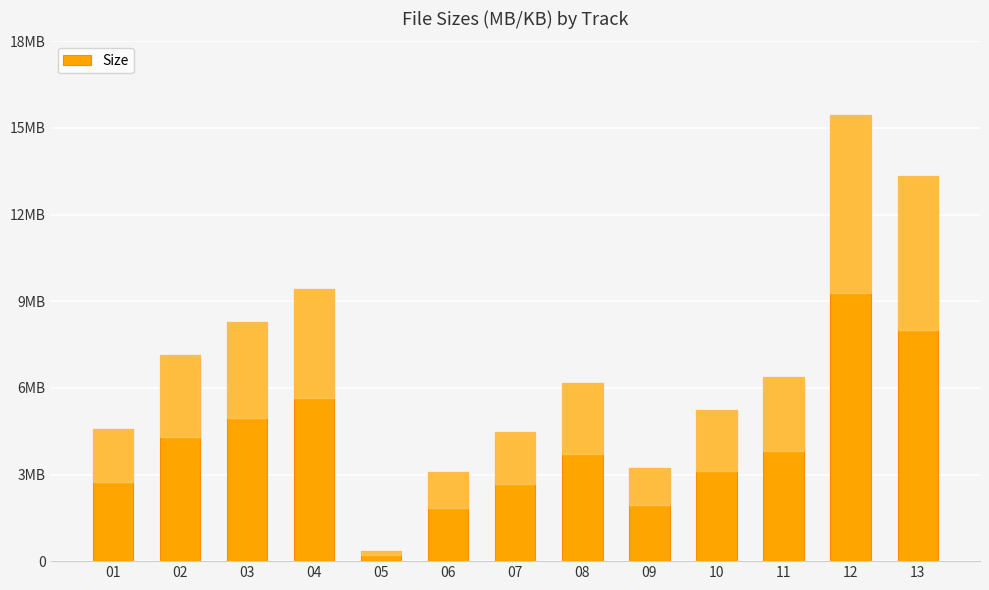

What is the smallest value displayed?

0.4